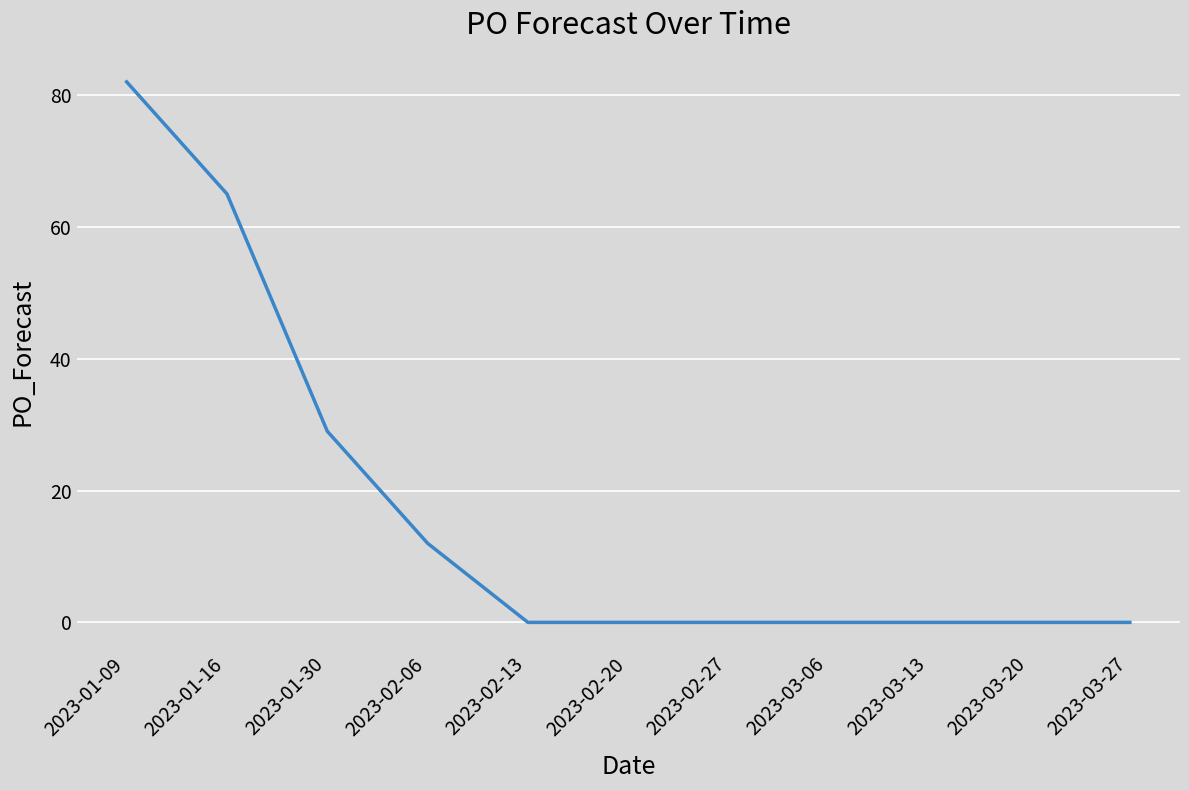

What position from the right is 2023-02-06?

8